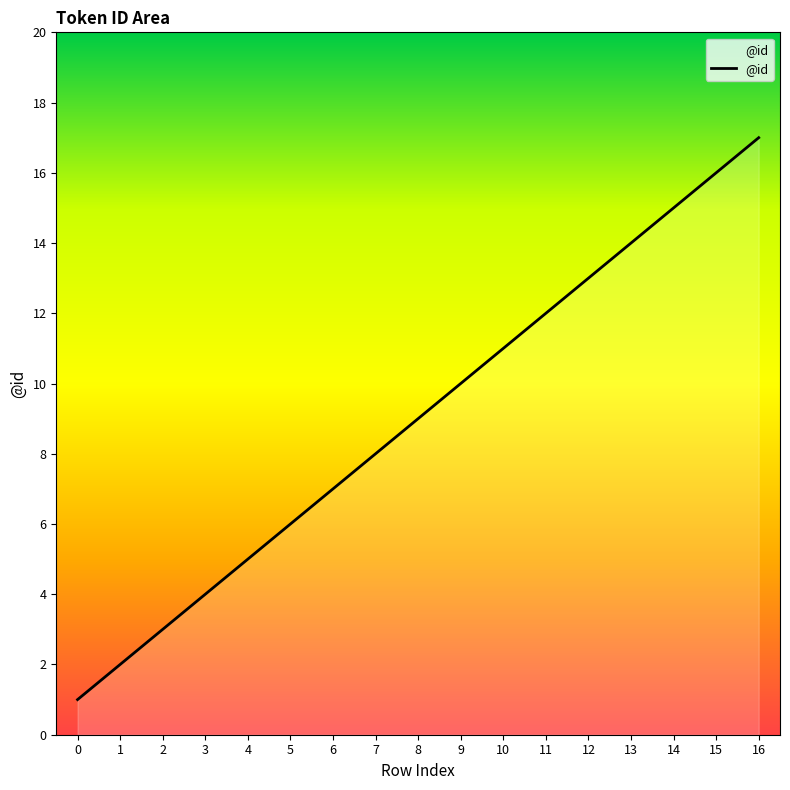

Rank the categories by value from highest to lowest.

16, 15, 14, 13, 12, 11, 10, 9, 8, 7, 6, 5, 4, 3, 2, 1, 0